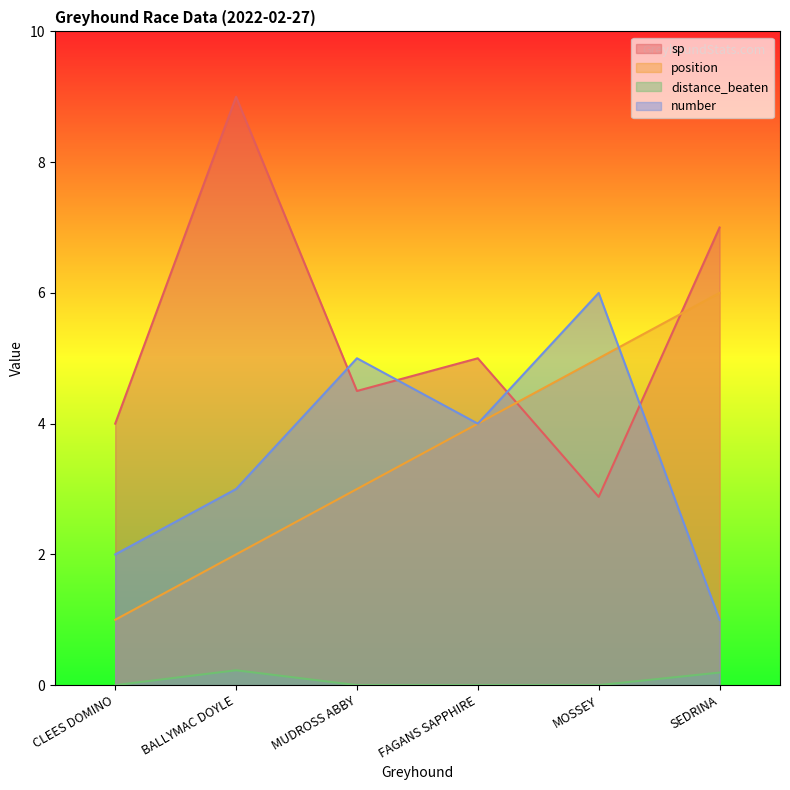

How many interior local valleys does the sp series have?

2